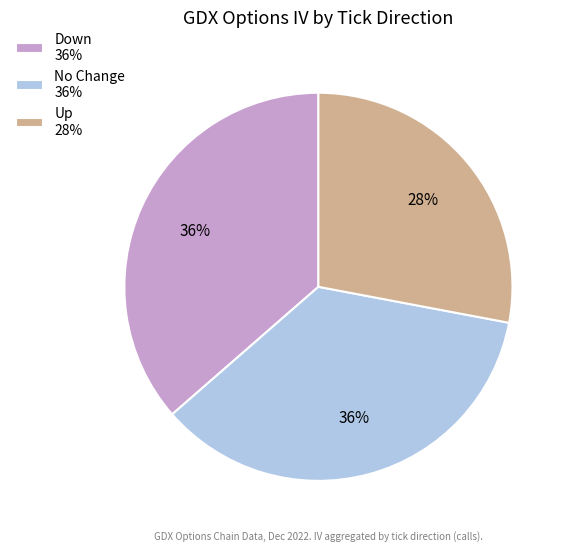

Do No Change 36% and Down 36% together represent more than half of the pie?

Yes